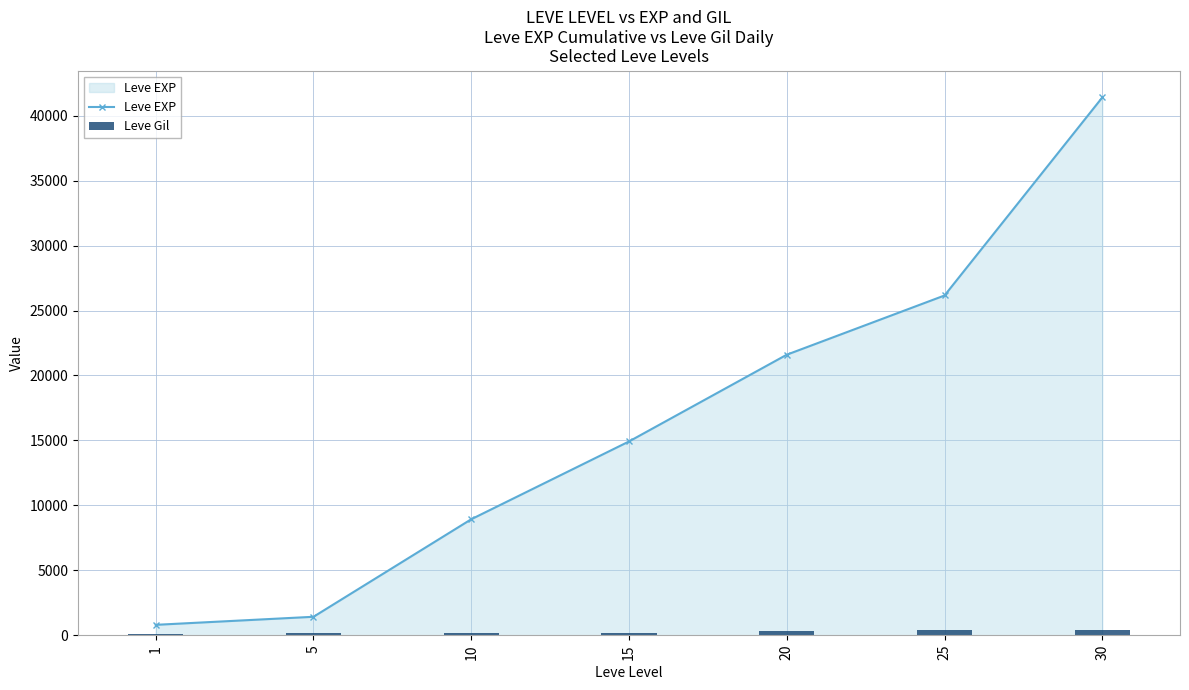

How many data points does each series have?

7